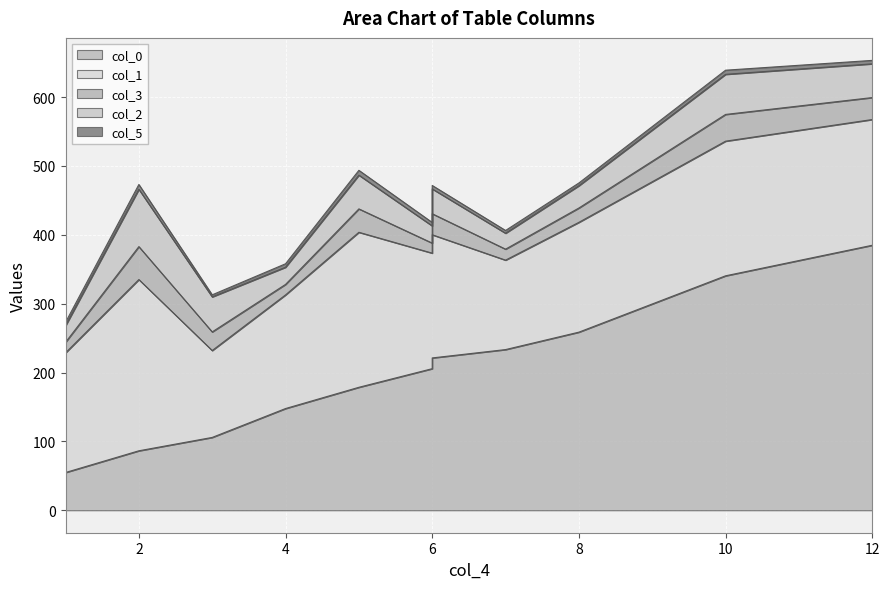

What is the difference between the highest and lowest values at 10?

334.4